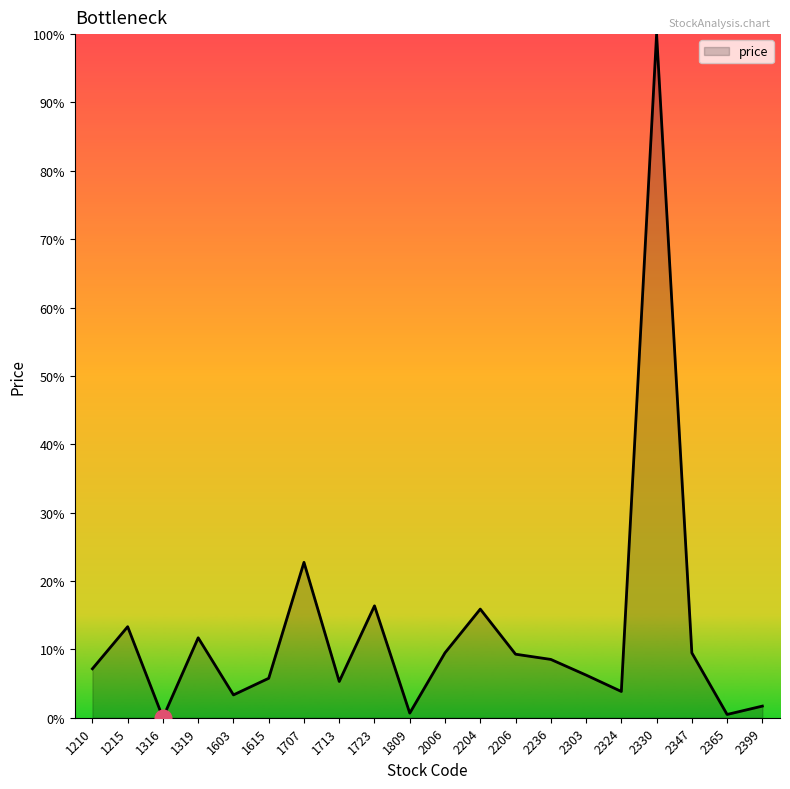

True or false: the data shows 9.5 at 2347.

True